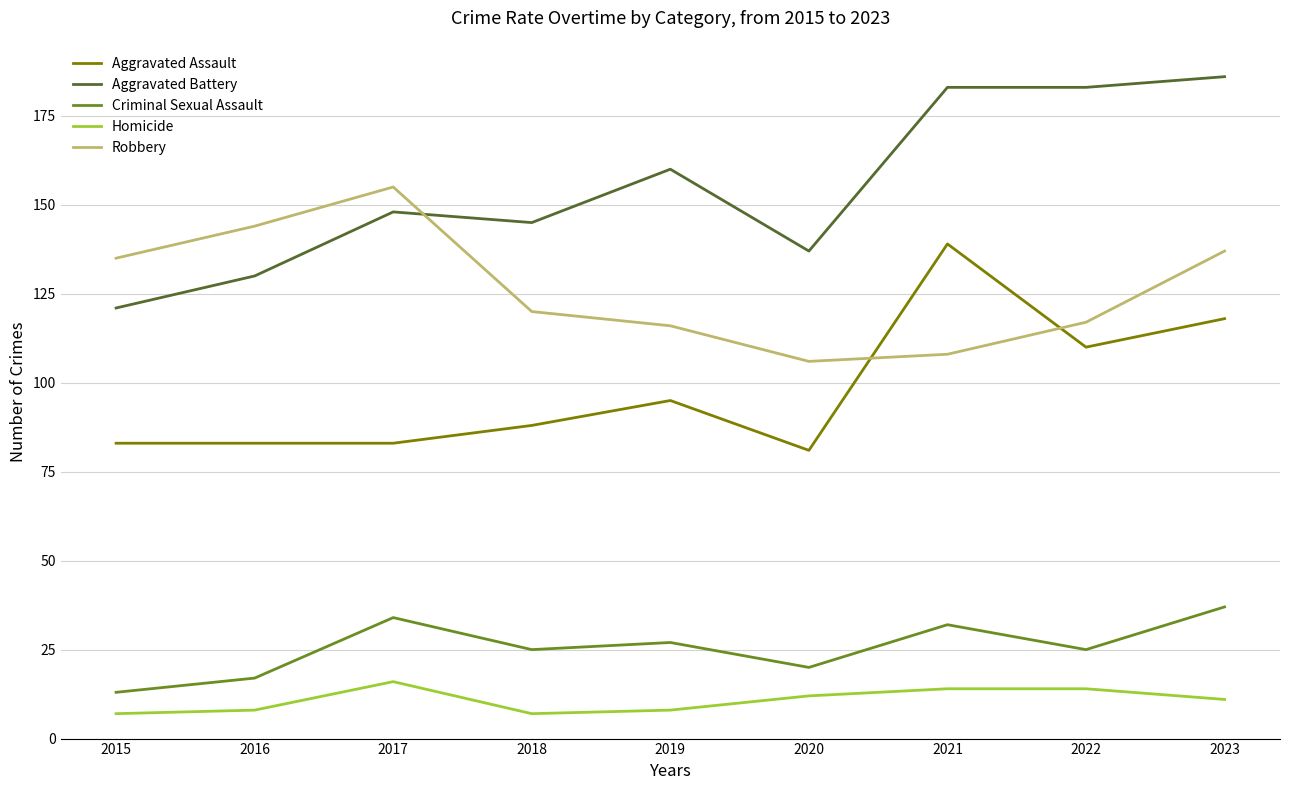

What is the spread (max minus min) of values at 2018?

138